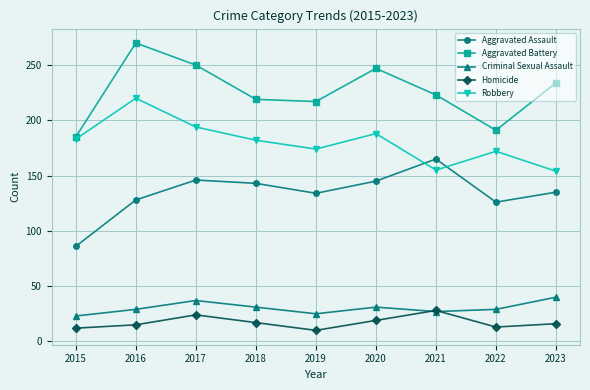

The Aggravated Assault series shows 48 at 2020. True or false?

False